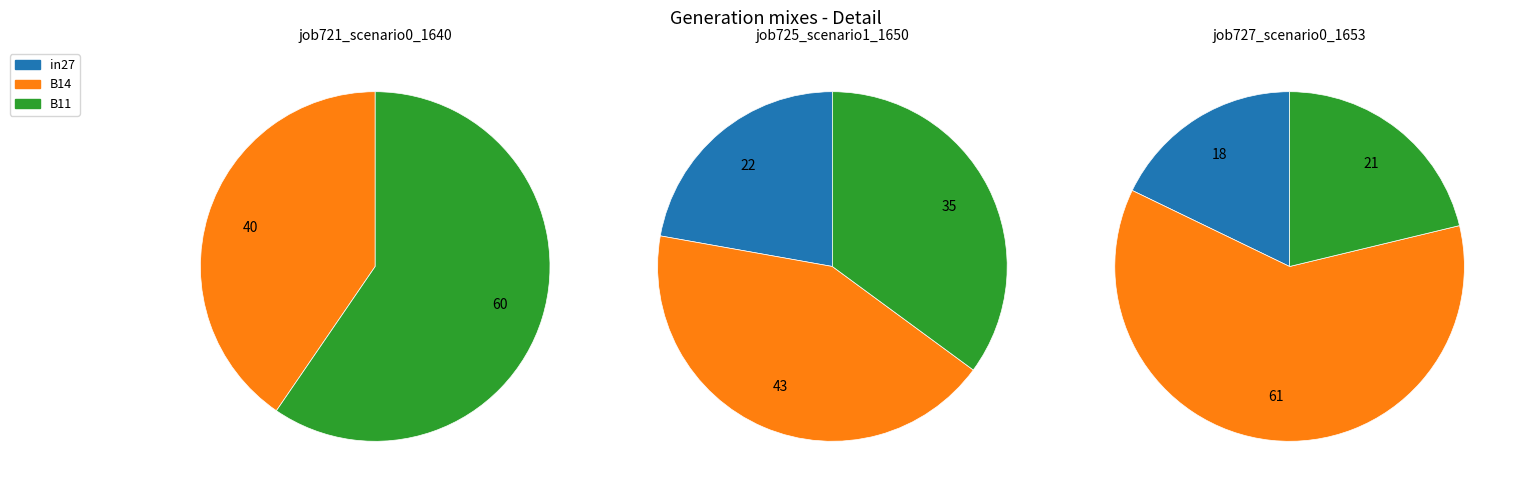

What is the total percentage of B11 and in27?

59.6%